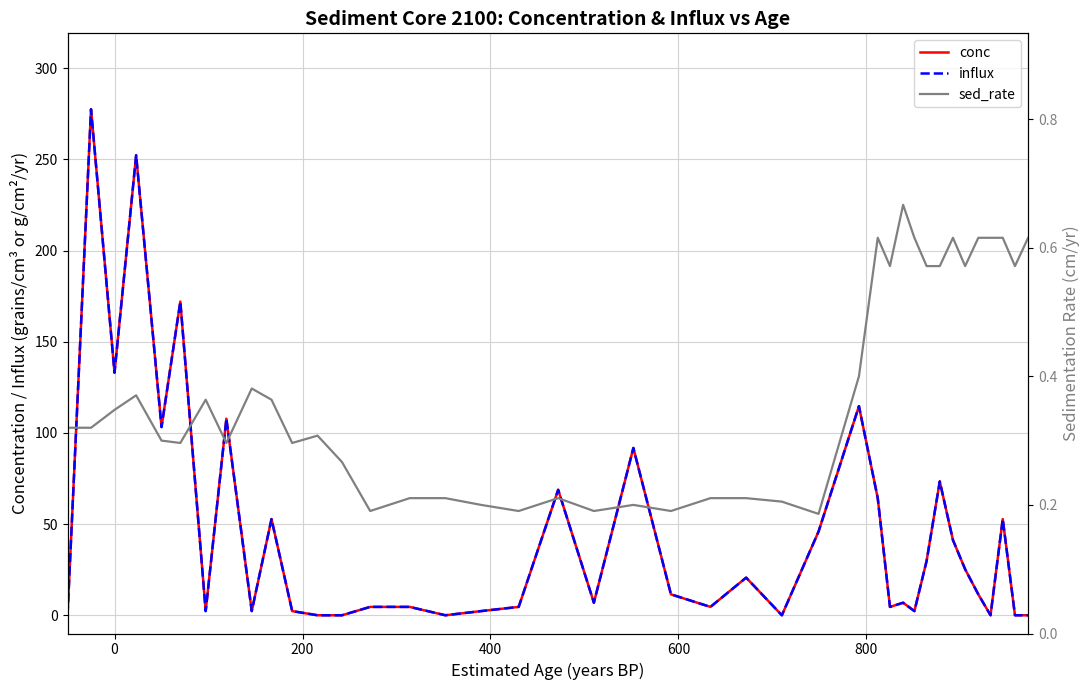

What is the difference between the maximum and minimum values in the influx series?

277.5